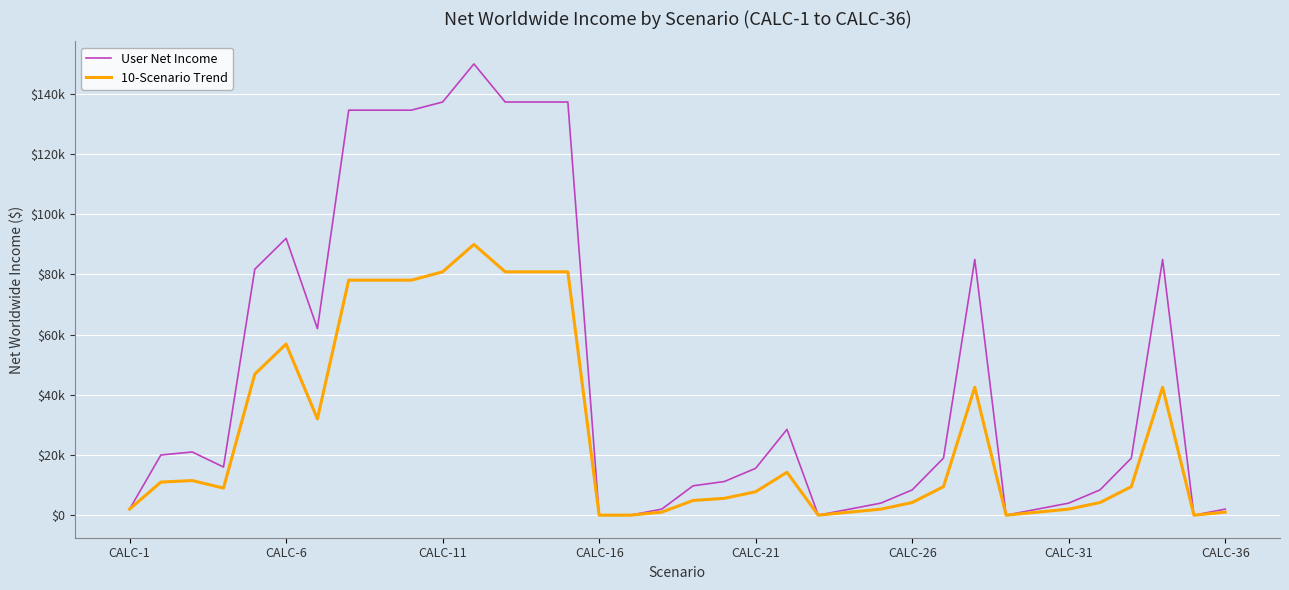

What are all the series names shown in the legend?

User Net Income, 10-Scenario Trend